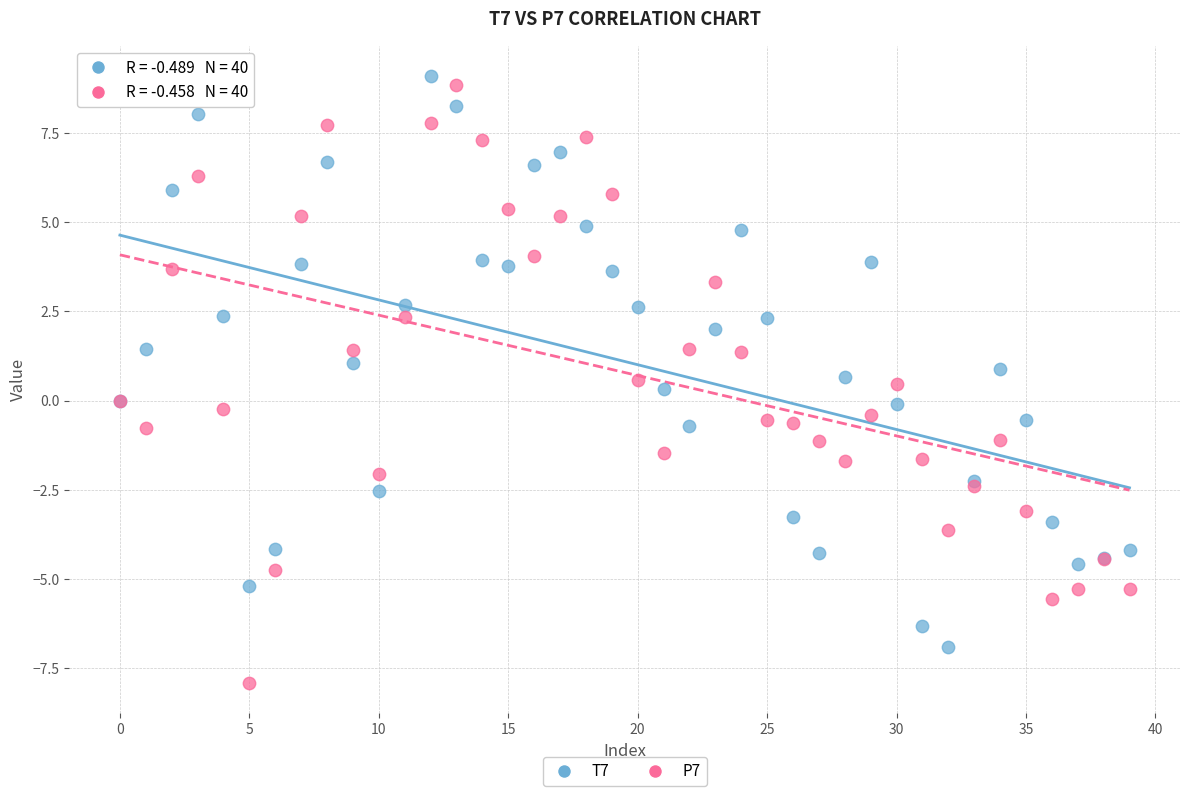

What are all the series names shown in the legend?

T7, P7